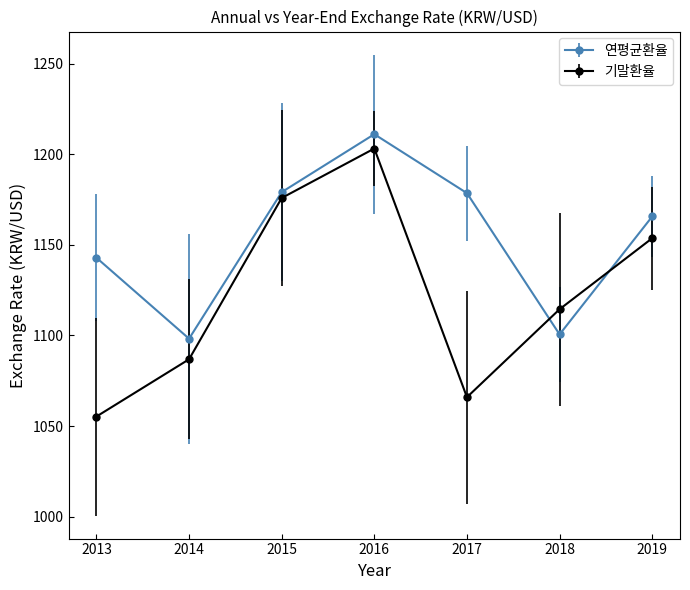

True or false: 기말환율 and 연평균환율 cross at least once.

True